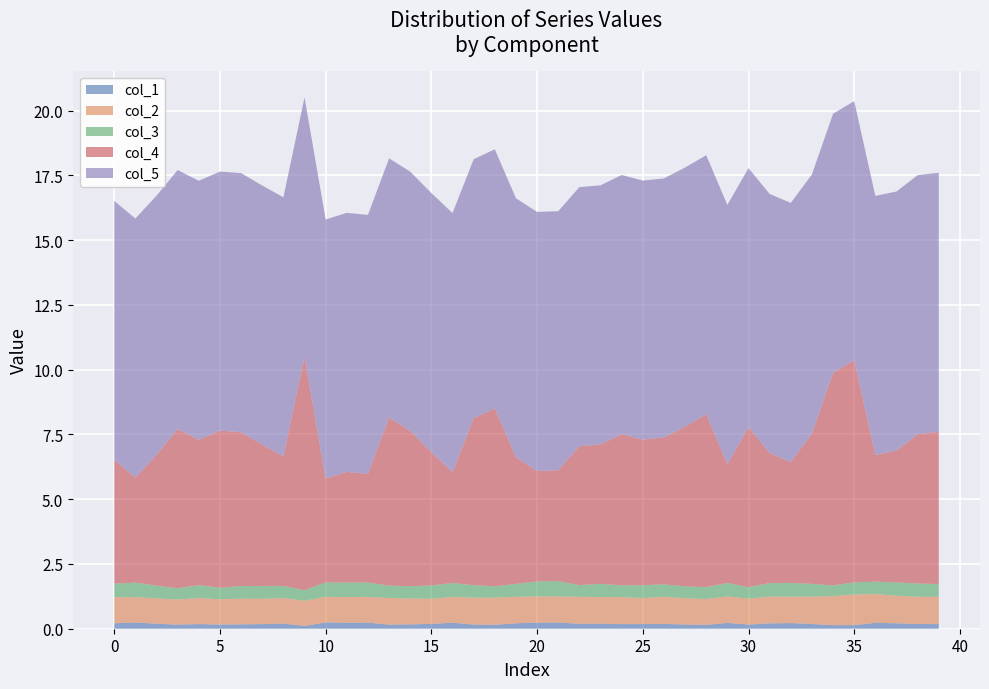

Reading left to right, list all the values displayed in this chart.

col_1: 39=0.2	1=0.2	2=0.2	3=0.2	4=0.2	5=0.2	6=0.2	7=0.2	8=0.2	9=0.1	10=0.2	11=0.2	12=0.2	13=0.2	14=0.2	15=0.2	16=0.2	17=0.2	18=0.2	19=0.2	20=0.2	21=0.2	22=0.2	23=0.2	24=0.2	25=0.2	26=0.2	27=0.2	28=0.1	29=0.2	30=0.2	31=0.2	32=0.2	33=0.2	34=0.1	35=0.1	36=0.2	37=0.2	38=0.2	39=0.2
col_2: 39=1.0	1=1.0	2=1.0	3=1.0	4=1.0	5=1.0	6=1.0	7=1.0	8=1.0	9=1.0	10=1.0	11=1.0	12=1.0	13=1.0	14=1.0	15=1.0	16=1.0	17=1.0	18=1.0	19=1.0	20=1.0	21=1.0	22=1.0	23=1.0	24=1.0	25=1.0	26=1.0	27=1.0	28=1.0	29=1.0	30=1.0	31=1.0	32=1.0	33=1.1	34=1.1	35=1.2	36=1.1	37=1.1	38=1.1	39=1.1
col_3: 39=0.5	1=0.6	2=0.5	3=0.4	4=0.5	5=0.4	6=0.5	7=0.5	8=0.5	9=0.4	10=0.6	11=0.6	12=0.6	13=0.5	14=0.5	15=0.5	16=0.5	17=0.5	18=0.4	19=0.5	20=0.6	21=0.6	22=0.5	23=0.5	24=0.5	25=0.5	26=0.5	27=0.5	28=0.5	29=0.5	30=0.4	31=0.5	32=0.5	33=0.5	34=0.4	35=0.5	36=0.5	37=0.5	38=0.5	39=0.5
col_4: 39=4.8	1=4.1	2=5.1	3=6.1	4=5.6	5=6.1	6=5.9	7=5.5	8=5.0	9=9.0	10=4.0	11=4.3	12=4.2	13=6.5	14=6.0	15=5.1	16=4.3	17=6.4	18=6.9	19=4.9	20=4.3	21=4.3	22=5.4	23=5.4	24=5.8	25=5.6	26=5.7	27=6.2	28=6.7	29=4.6	30=6.2	31=5.0	32=4.7	33=5.8	34=8.2	35=8.6	36=4.9	37=5.1	38=5.8	39=5.9
col_5: 39=10.0	1=10.0	2=10.0	3=10.0	4=10.0	5=10.0	6=10.0	7=10.0	8=10.0	9=10.0	10=10.0	11=10.0	12=10.0	13=10.0	14=10.0	15=10.0	16=10.0	17=10.0	18=10.0	19=10.0	20=10.0	21=10.0	22=10.0	23=10.0	24=10.0	25=10.0	26=10.0	27=10.0	28=10.0	29=10.0	30=10.0	31=10.0	32=10.0	33=10.0	34=10.0	35=10.0	36=10.0	37=10.0	38=10.0	39=10.0